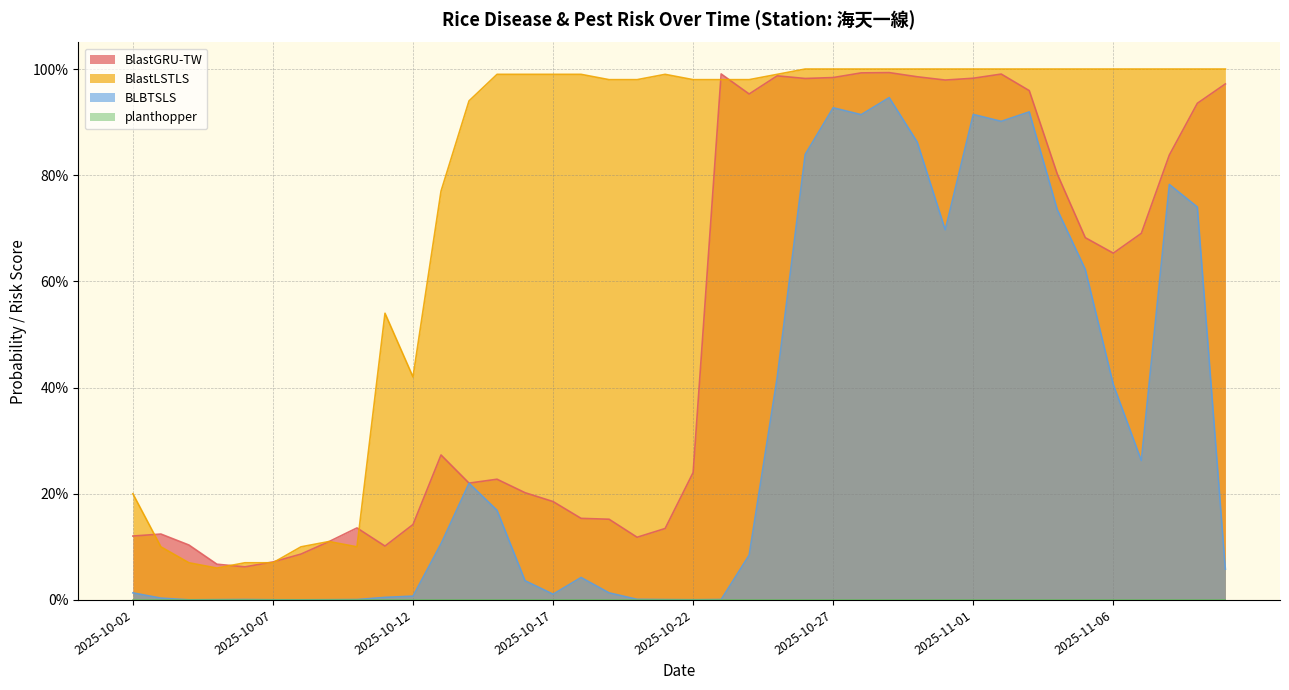

How many lines are shown in the chart?

3